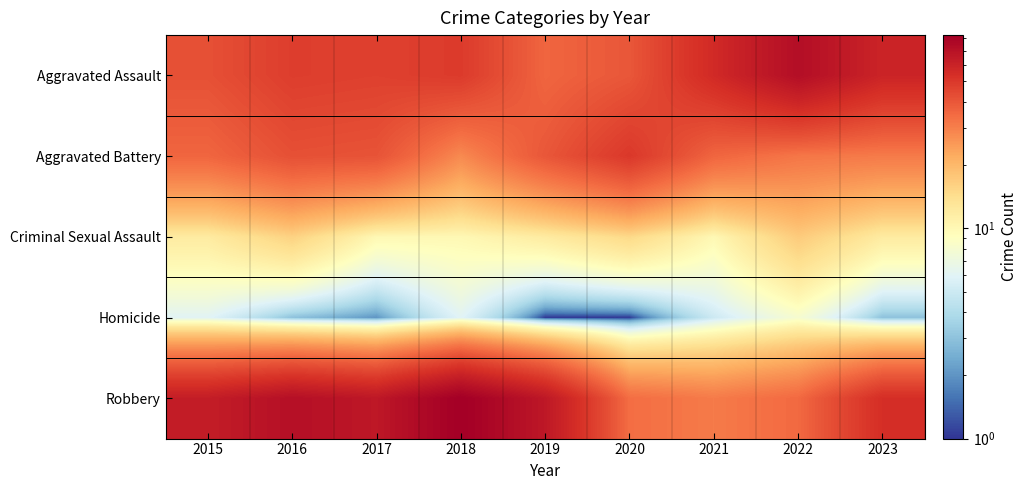

Rank the series by their maximum value, from lowest to highest.

Homicide, Criminal Sexual Assault, Aggravated Battery, Aggravated Assault, Robbery